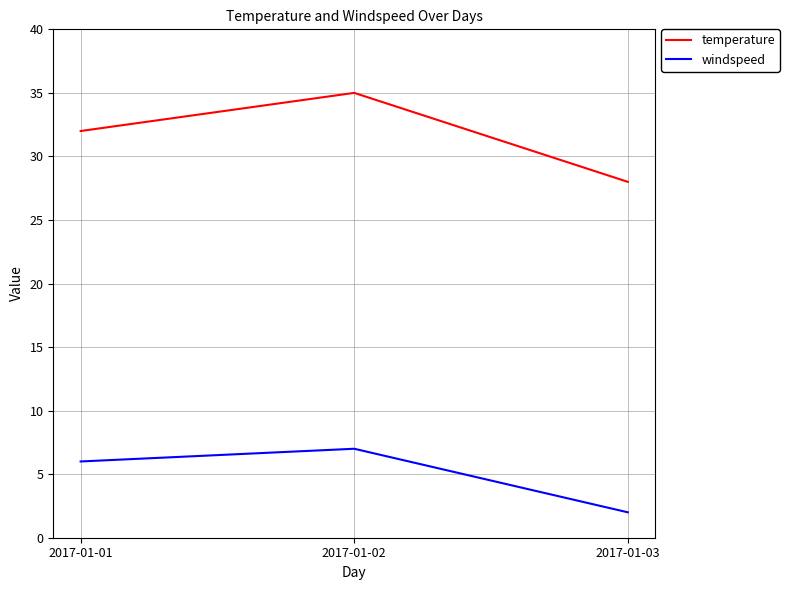

Count the windspeed values in the range 2 to 7.

3